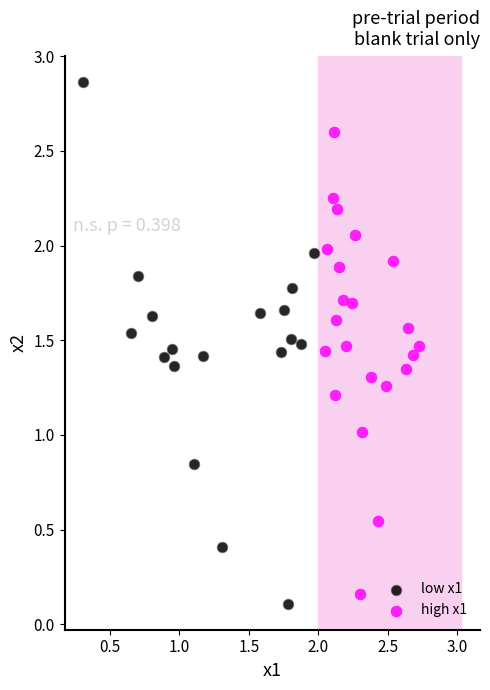

Which series contains the highest Y value?

low x1